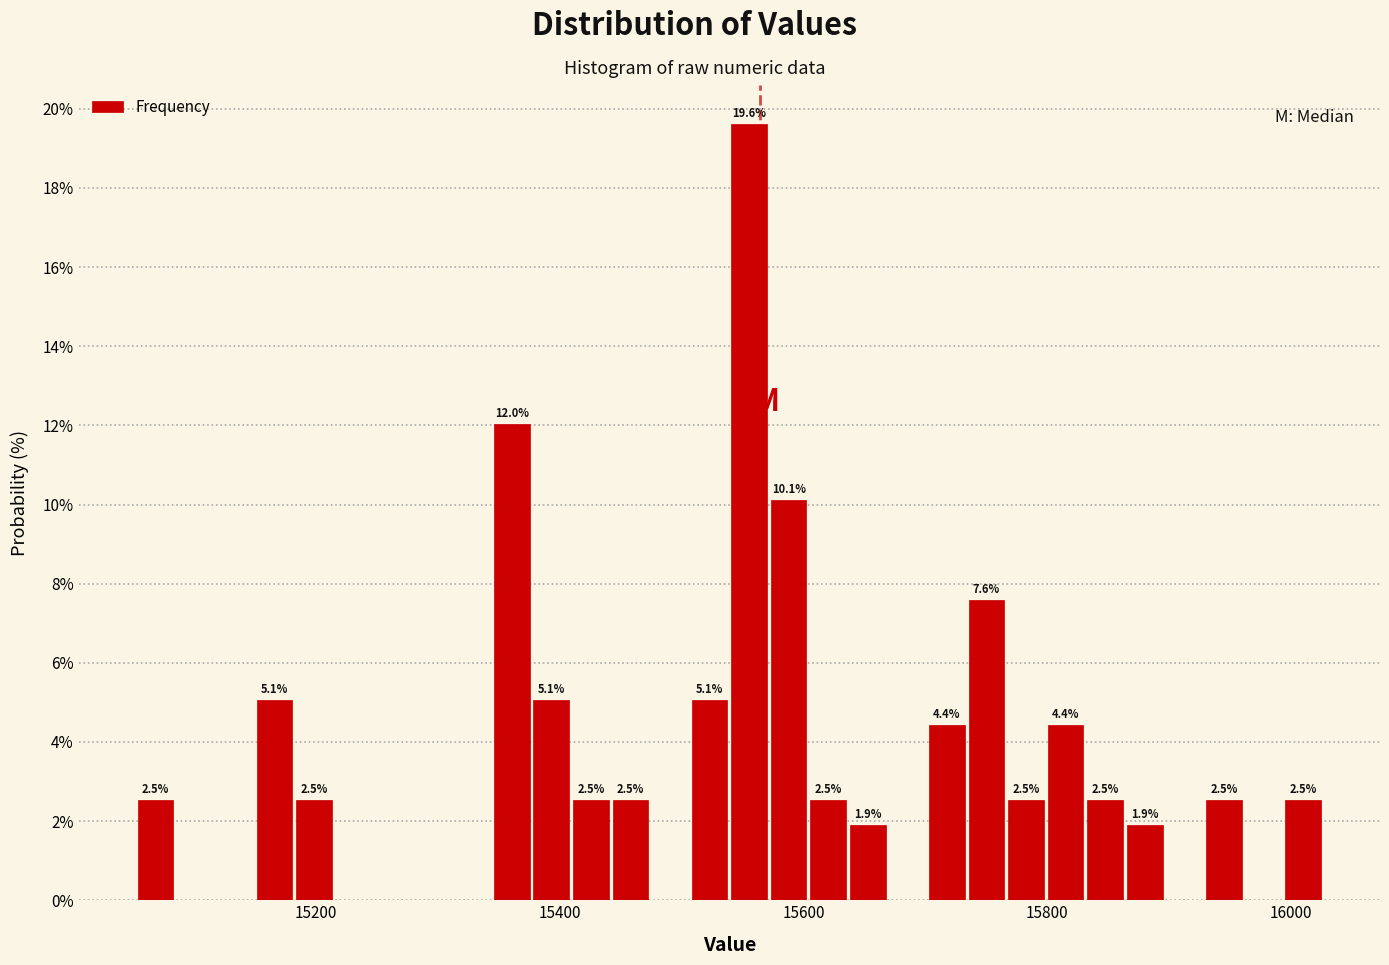

Read against the x-axis, roughly where is the centre of the tallest bar?

15560